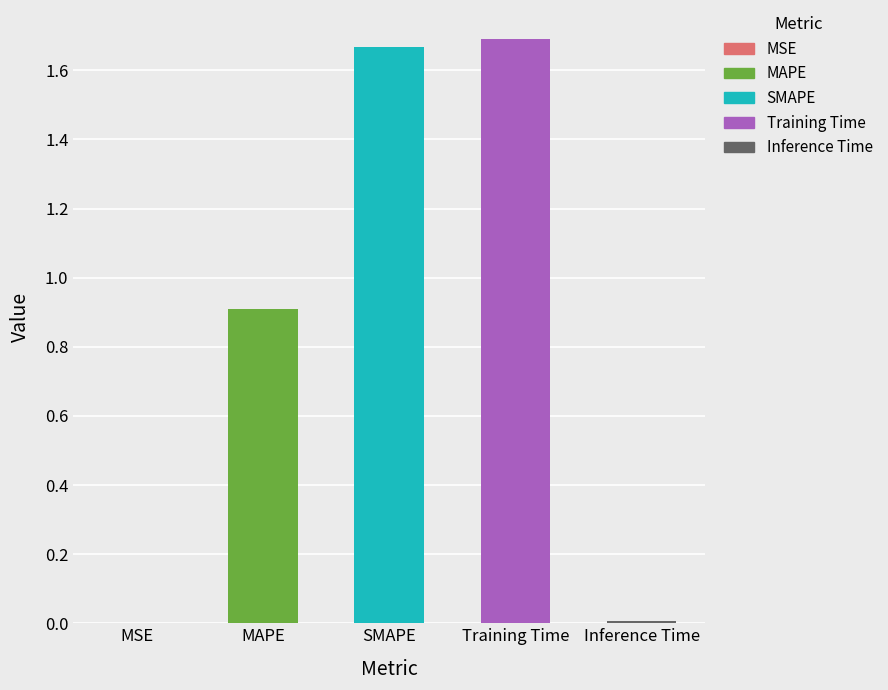

List the labels in order of value, largest first.

Training Time, SMAPE, MAPE, Inference Time, MSE